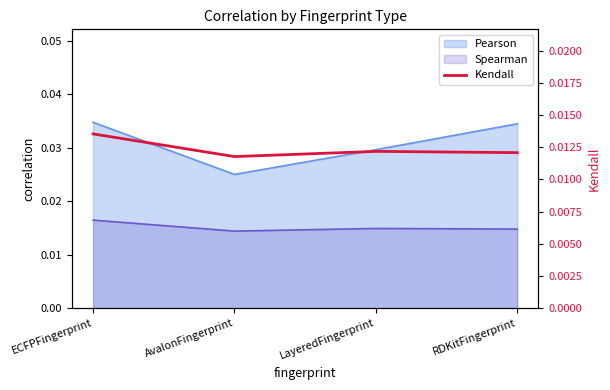

Where is the first local minimum?

AvalonFingerprint